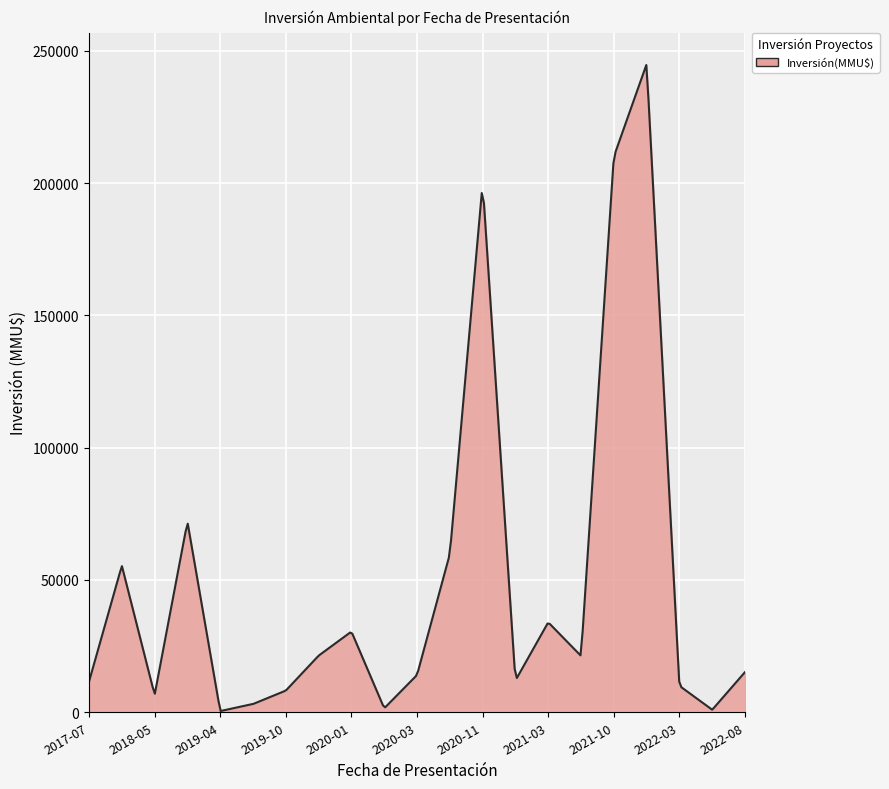

Is this an area chart (filled region under the line)?

Yes